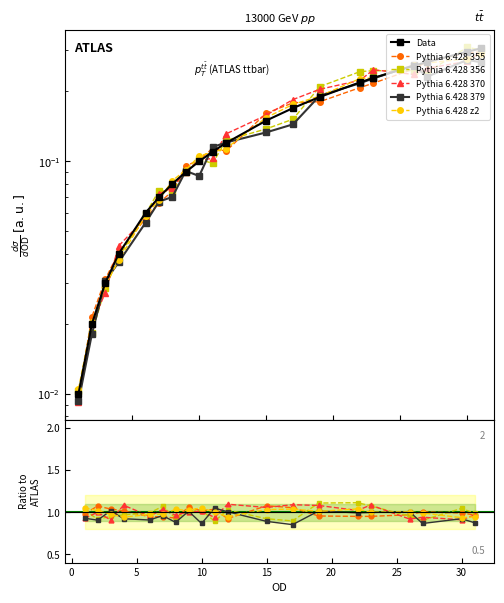

How many times do Pythia 6.428 z2 and Pythia 6.428 370 cross each other?

9